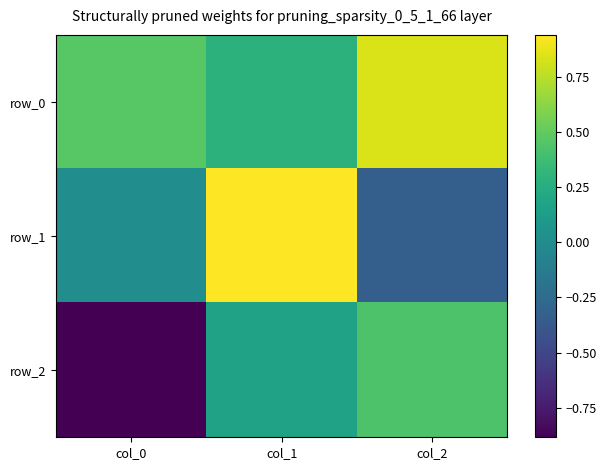

What is the spread (max minus min) of values at col_0?

1.4